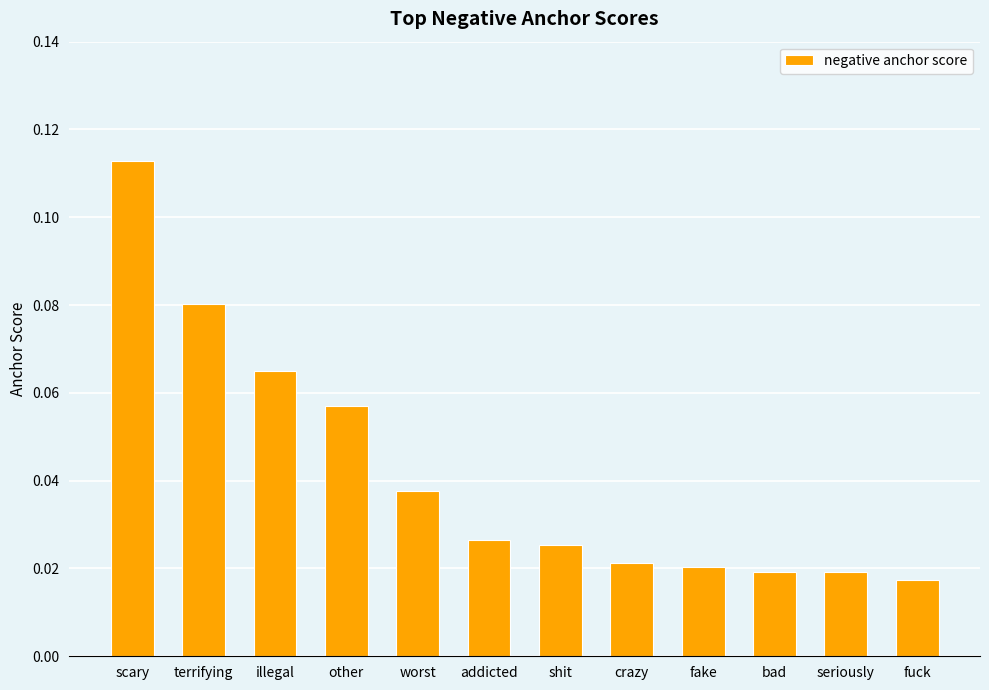

What is the label of the 8th bar from the left?

crazy